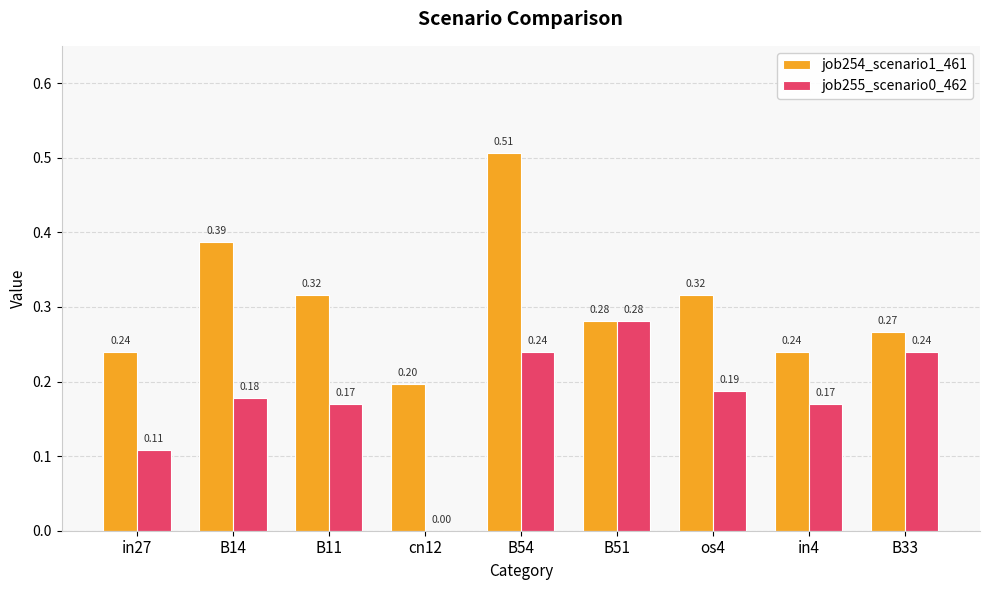

The job254_scenario1_461 series shows 0.4 at B51. True or false?

False